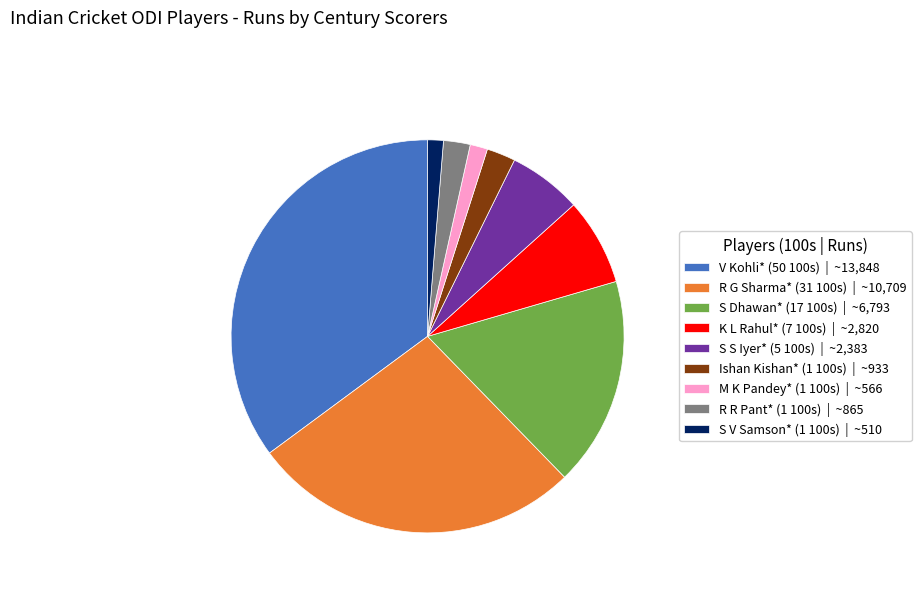

Is it true that S V Samson* (1 100s) is 1% of the pie?

True